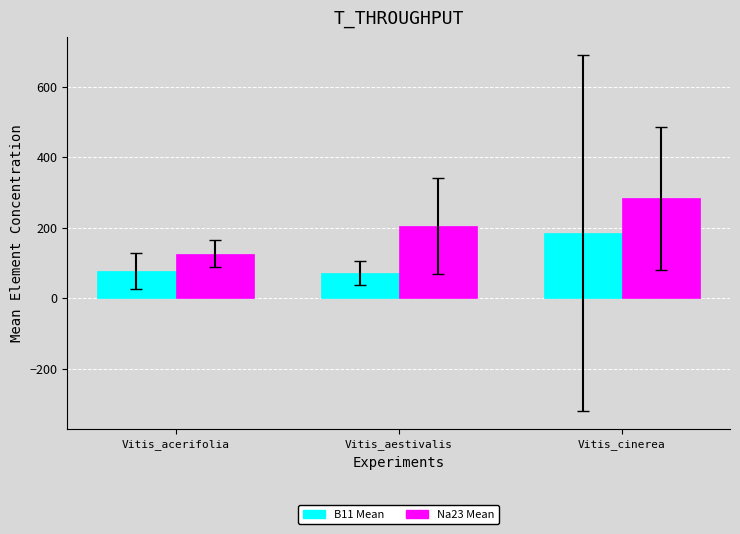

What position from the left is Vitis_cinerea?

3